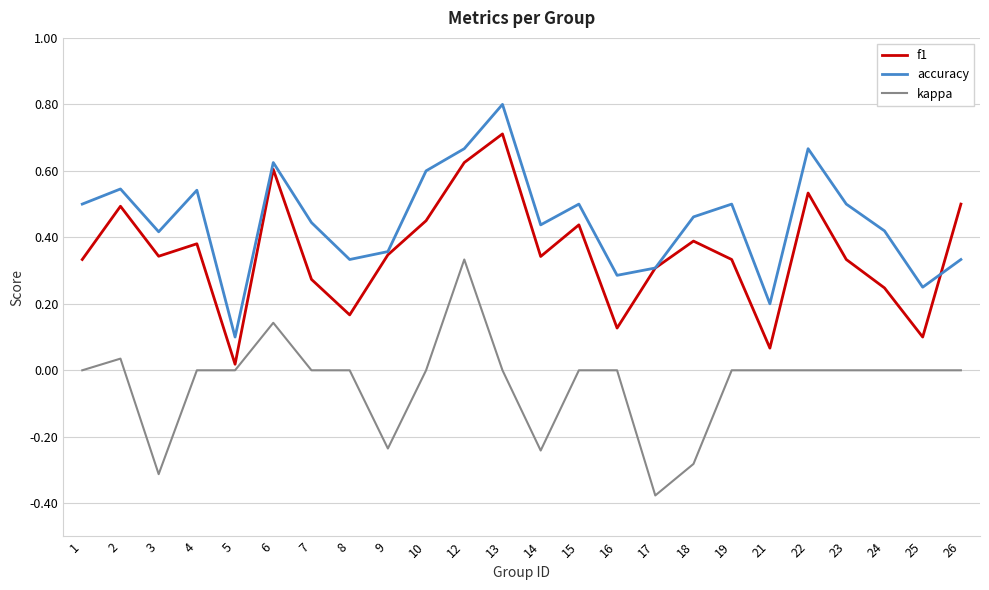

Count the accuracy values in the range 0 to 1.

24